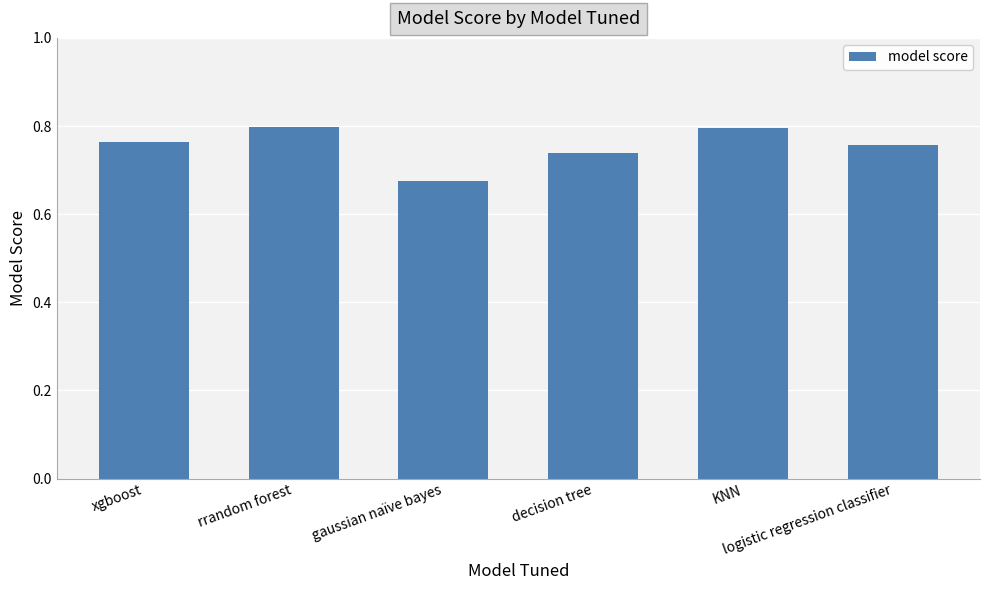

Count the values in the range 0 to 1.

6